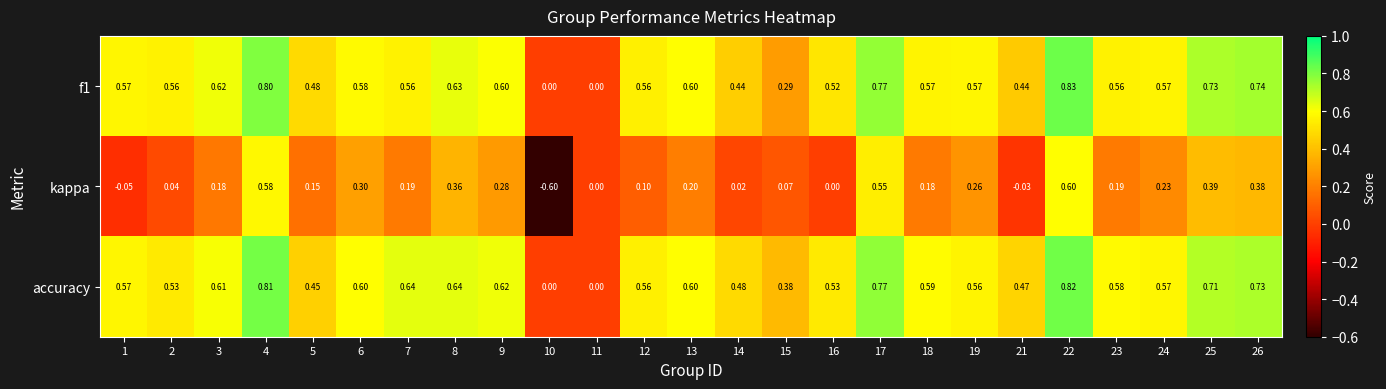

Which series has the largest range (max minus min)?

kappa